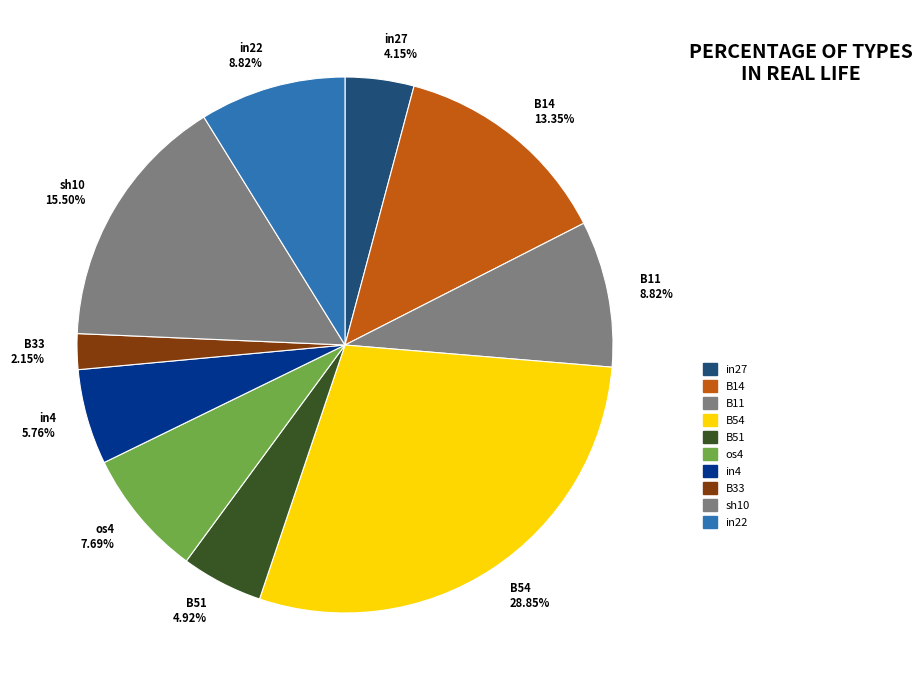

Do B14 and os4 together represent more than half of the pie?

No